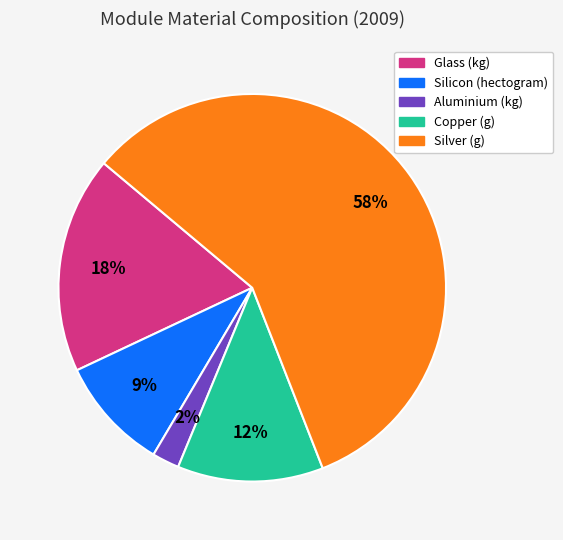

To the nearest percent, what portion does Silicon (hectogram) represent?

9%